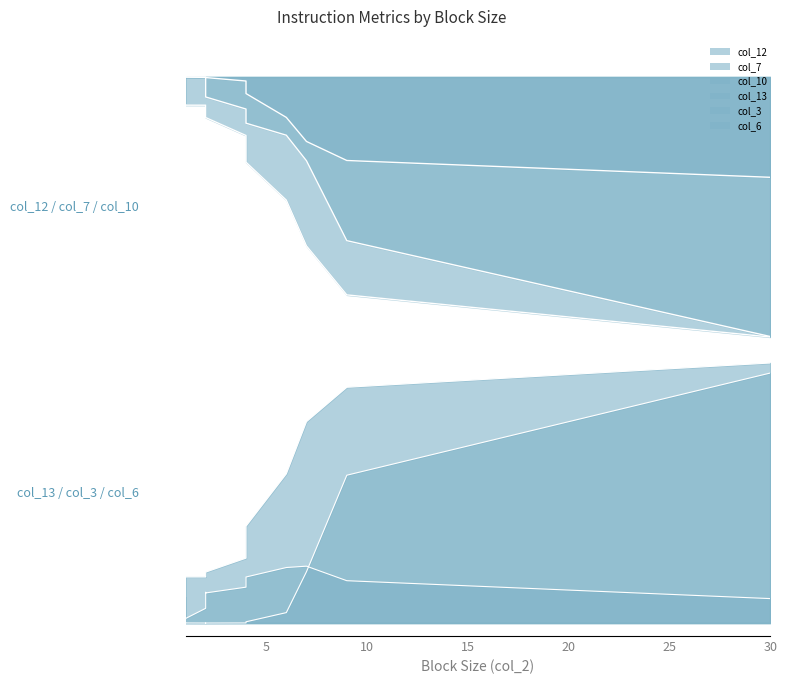

Reading left to right, what are all the values shown in this chart?

col_12: 1	12	8	1	1	1	1	3	1	2	3	5	1	1	1
col_7: 0	15	0	0	0	0	0	1	1	1	4	2	0	0	0
col_10: 0	5	4	0	0	0	0	0	0	0	1	1	0	0	0
col_13: 1	7	7	1	1	1	1	2	1	1	2	3	1	1	1
col_3: 0	9	0	0	0	1	0	0	0	0	0	1	0	0	0
col_6: 1	0	2	1	0	0	0	1	0	1	1	1	0	0	0